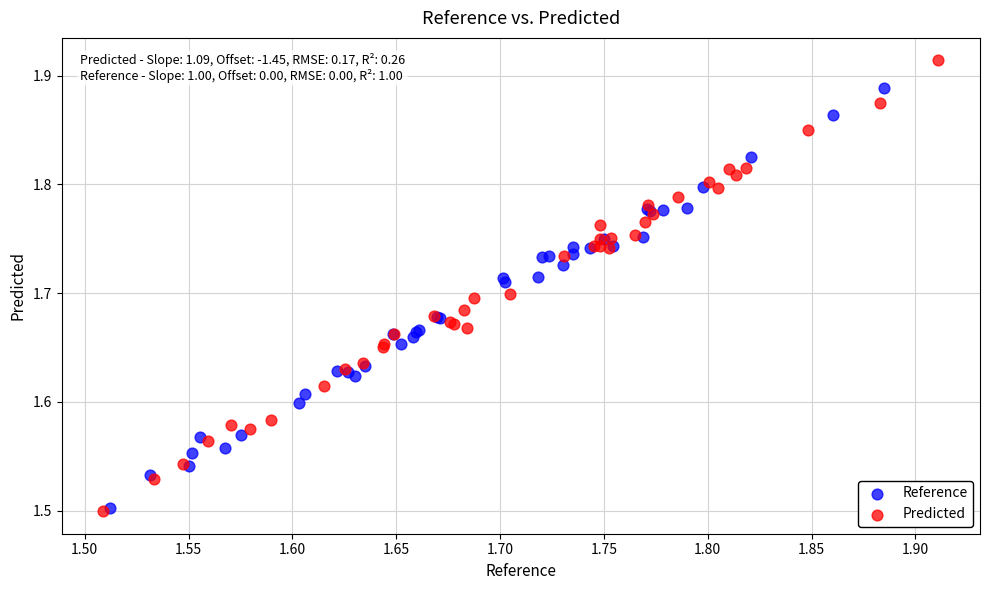

Which series reaches the maximum Y coordinate?

Predicted